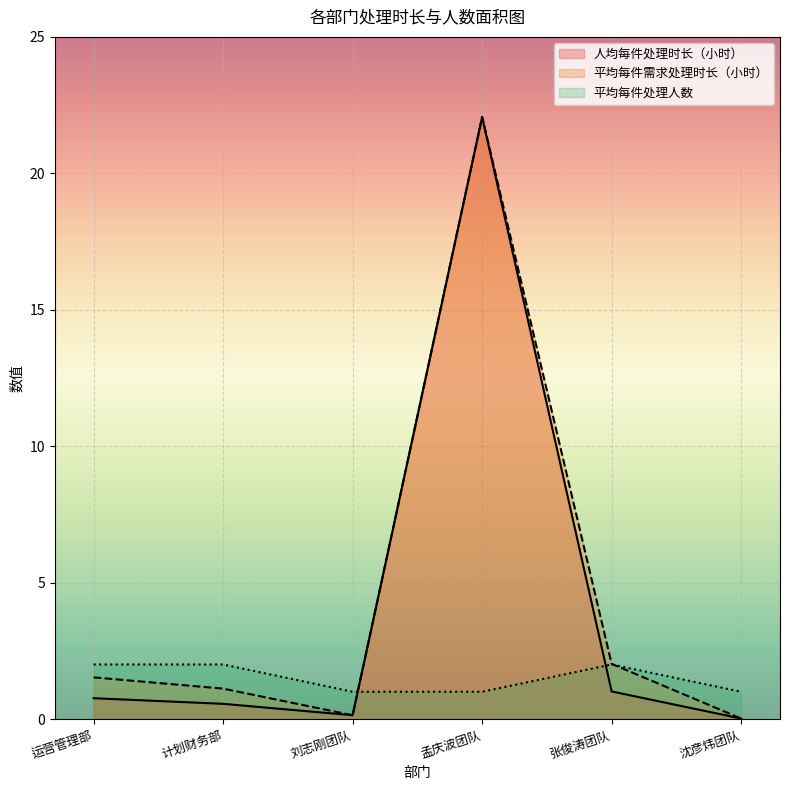

What position from the right is 运营管理部?

6